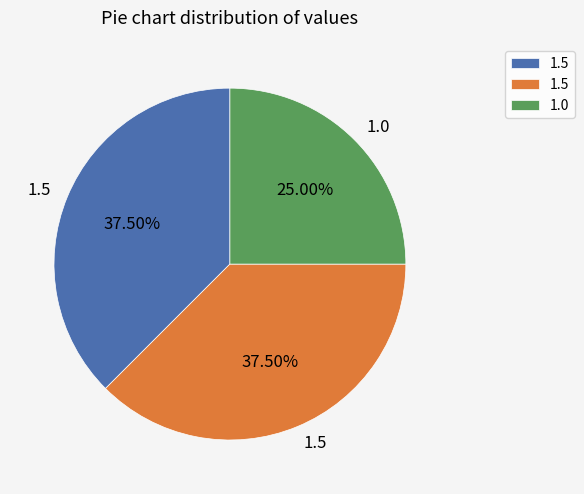

Is there any slice that represents more than half of the pie?

No